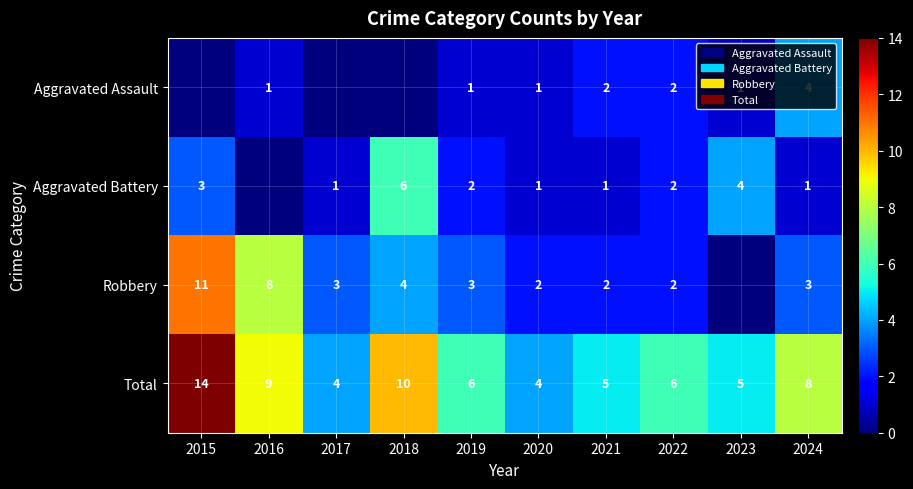

At which category is the sum across all series the highest?

2015